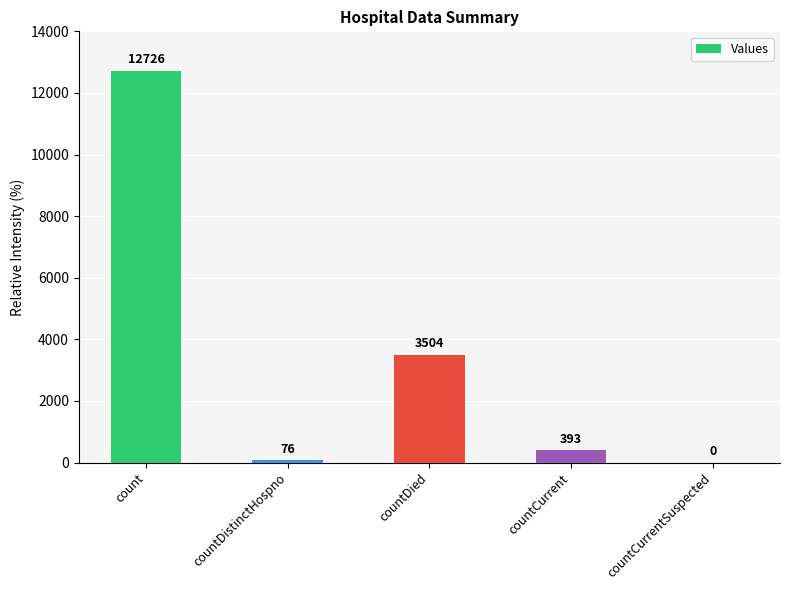

What is the change in value from count to countDied?

-9222